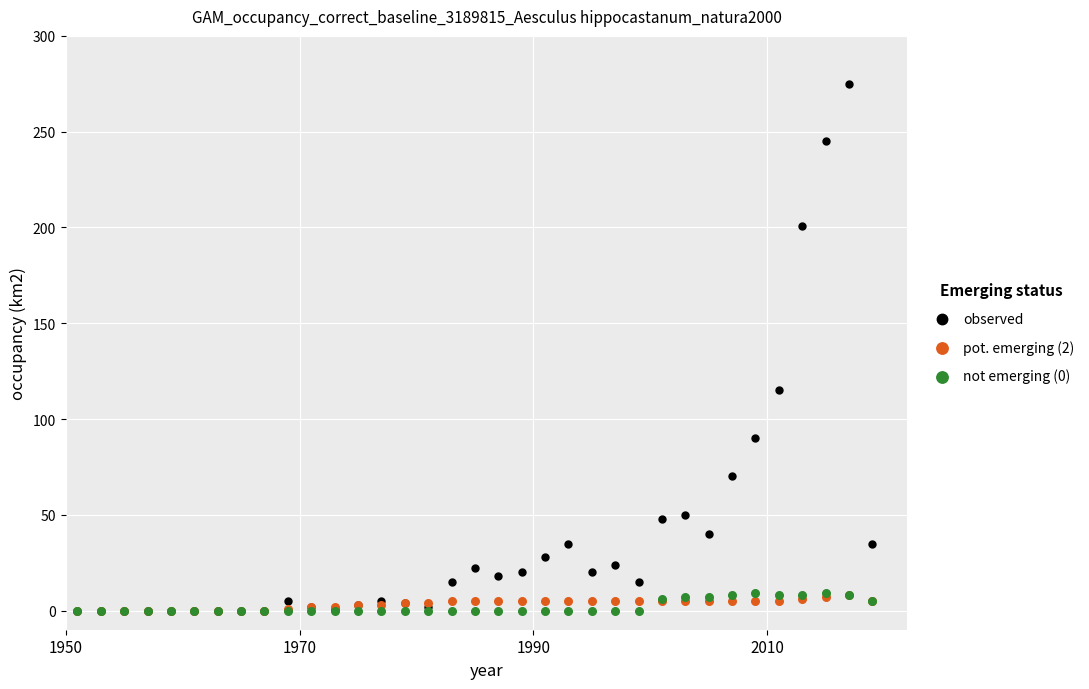

Which series has the widest spread of Y values?

observed